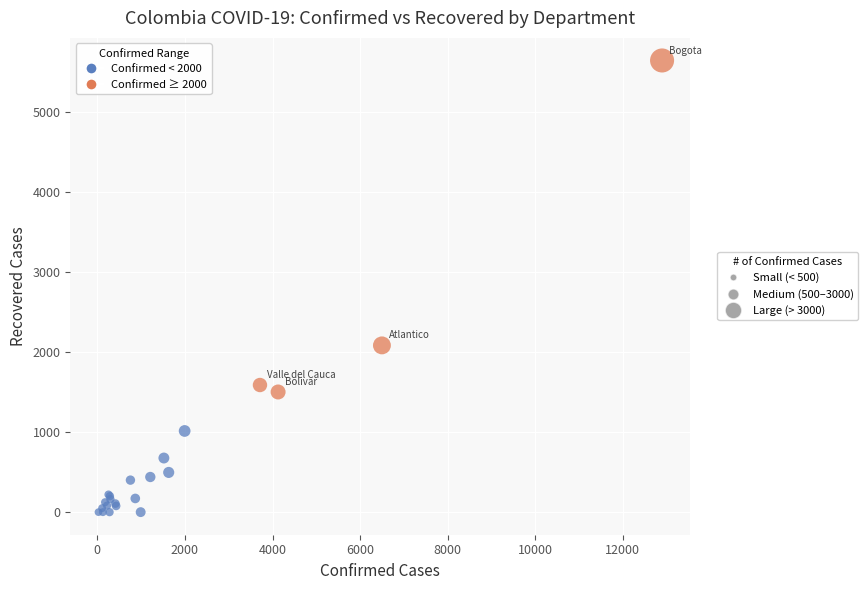

What Y value in the scatter plot is closest to 2821?

2083